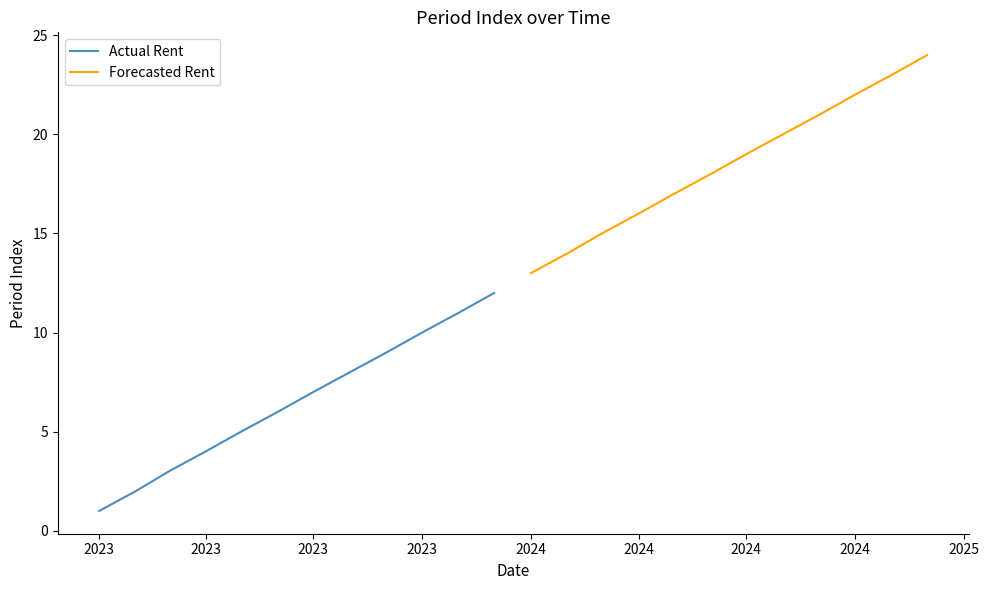

Which series has the largest total across all categories?

Forecasted Rent